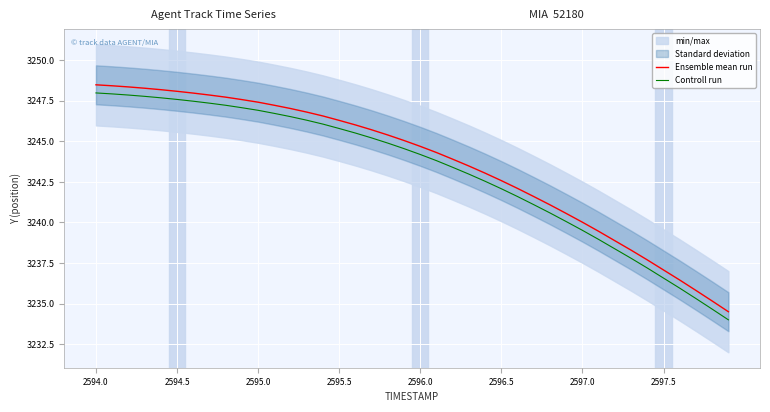

Which category has the highest value in the Ensemble mean run series?

2594.0